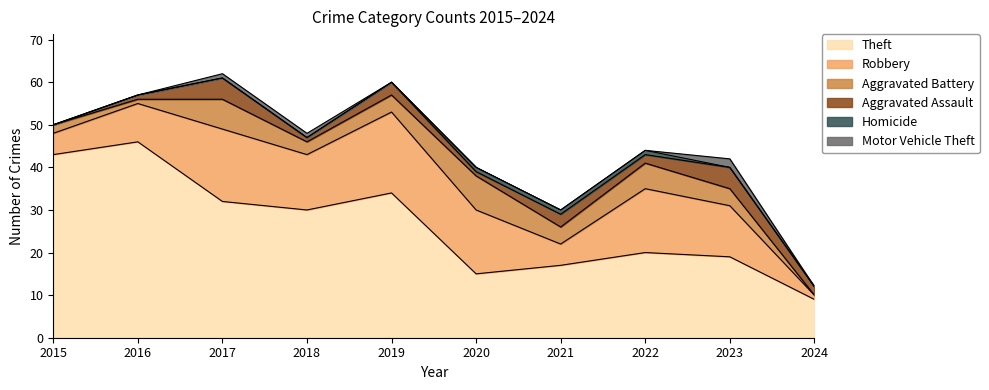

Which category has the highest value in the Aggravated Assault series?

2017